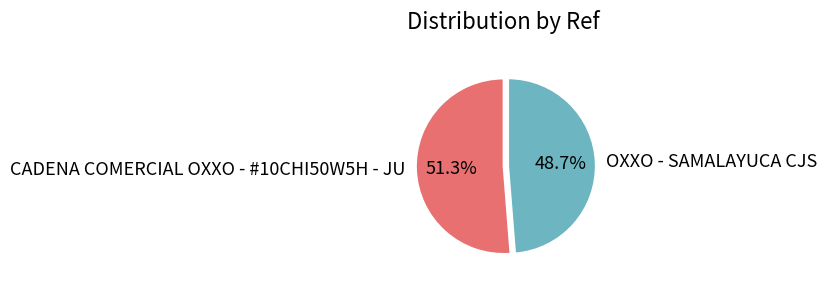

To the nearest percent, what portion does OXXO - SAMALAYUCA CJS represent?

49%